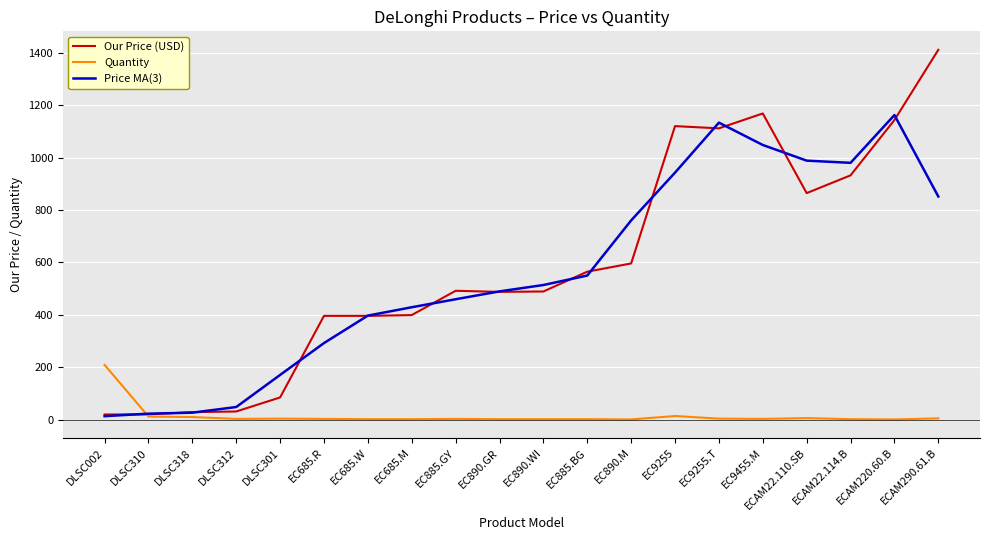

What position from the left is DLSC310?

2